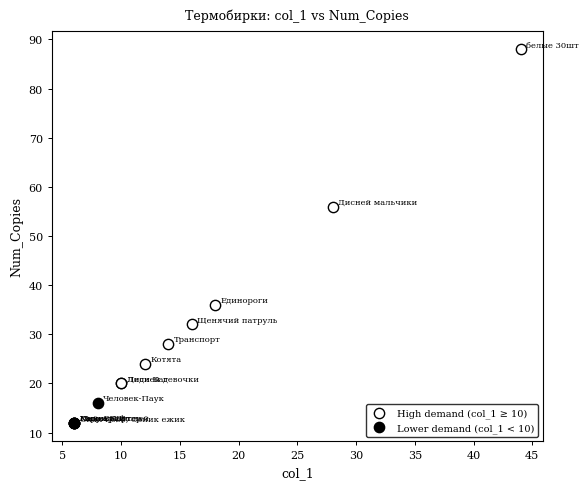

Which series reaches the minimum Y coordinate?

Lower demand (col_1 < 10)